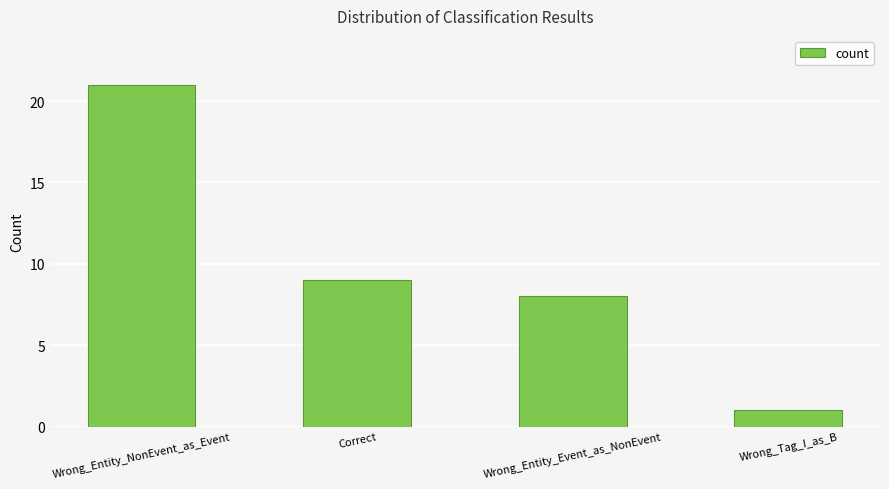

The value at Wrong_Entity_NonEvent_as_Event is 4. True or false?

False